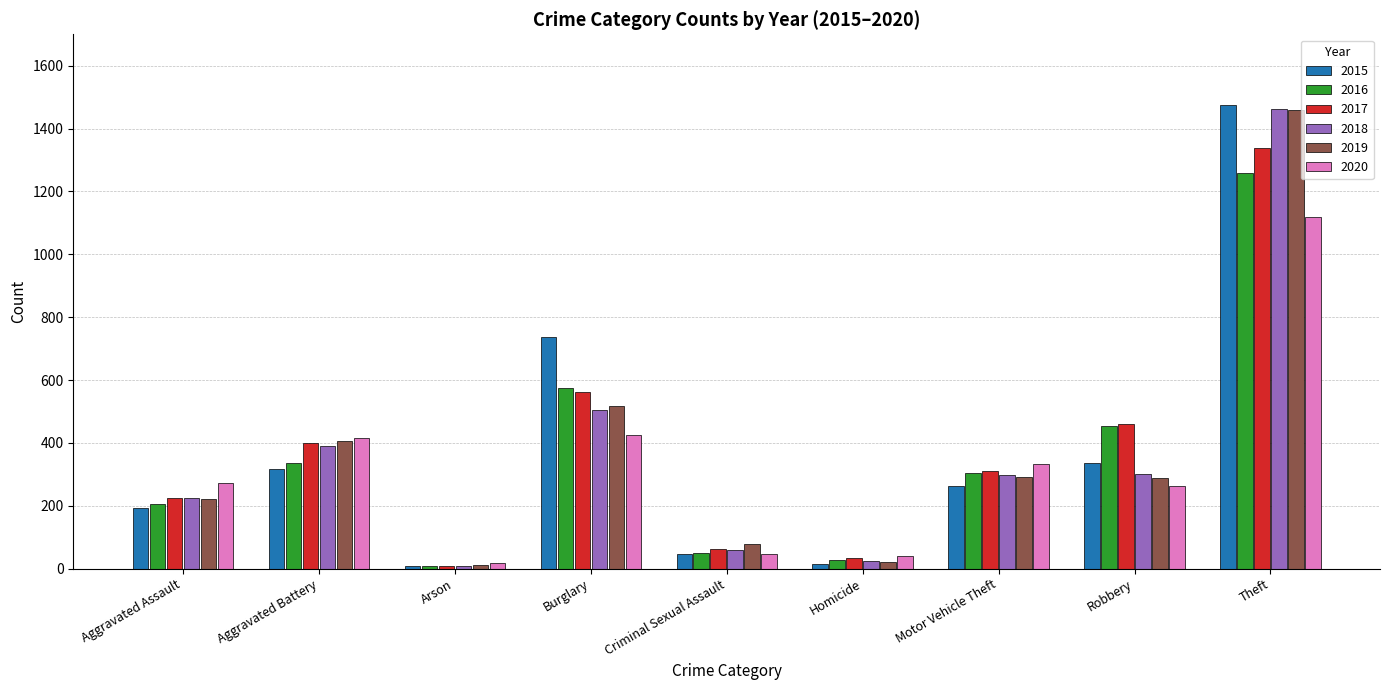

At which label does 2019 first exceed 287?

Aggravated Battery